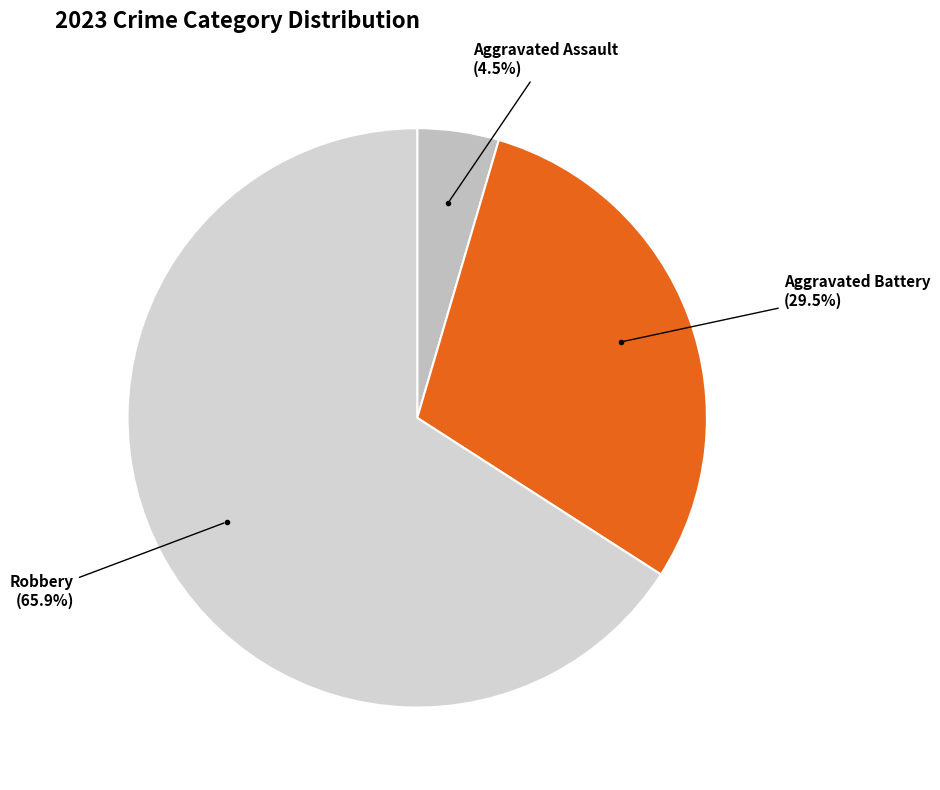

How many slices are in this pie chart?

3